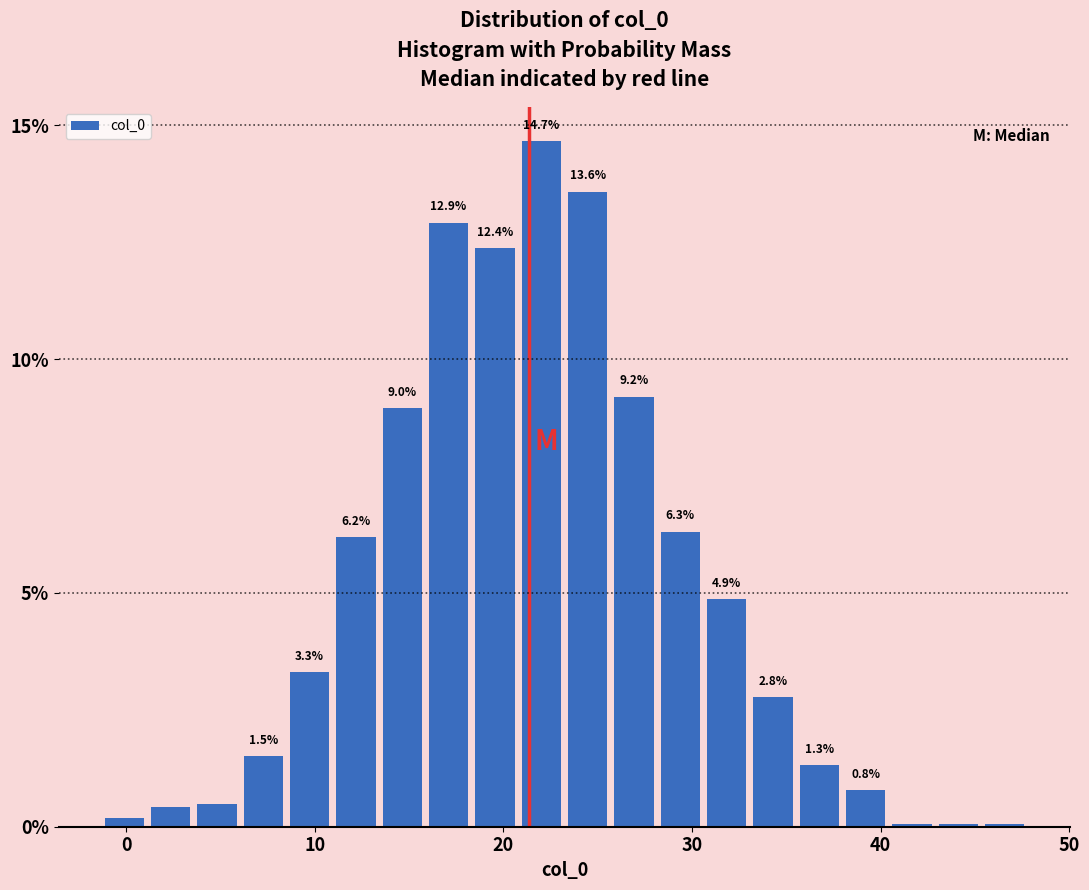

Read against the x-axis, roughly where is the centre of the tallest bar?

22